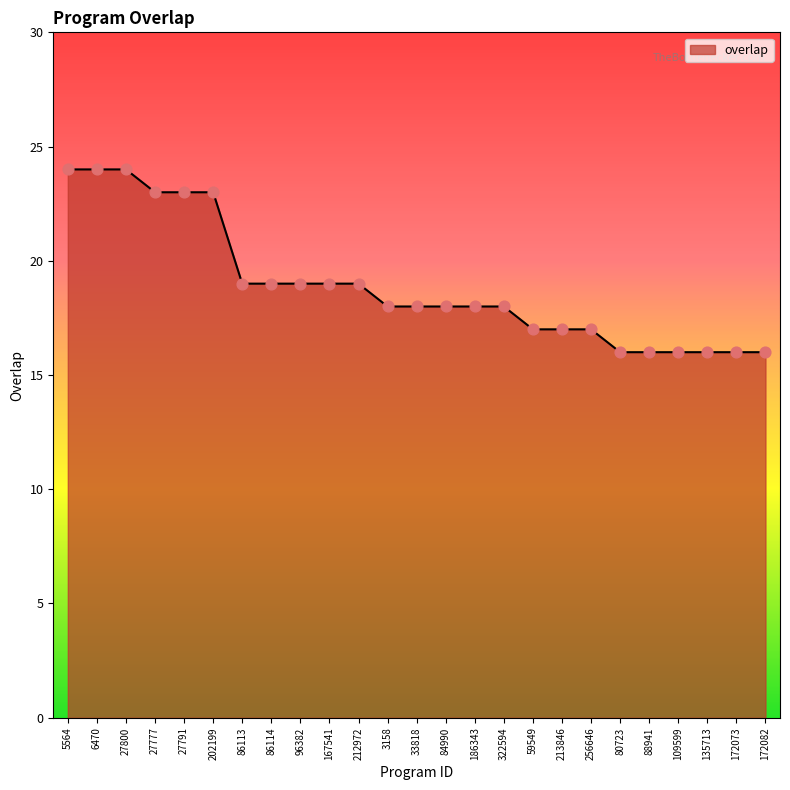

What is the change in value from 86113 to 109599?

-3